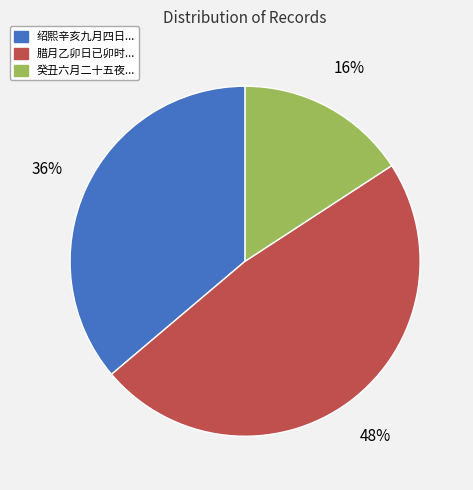

To the nearest percent, what is the difference between the largest and smallest slice percentages?

32%